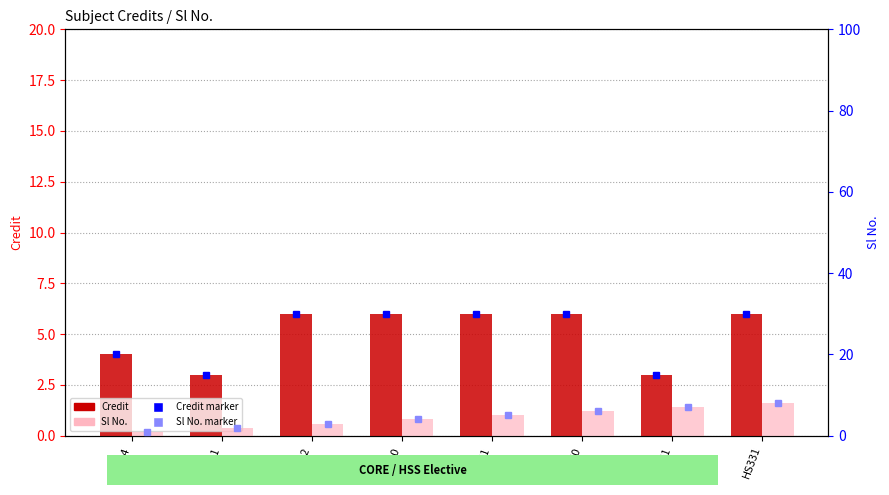

Count the number of data series in this chart.

2